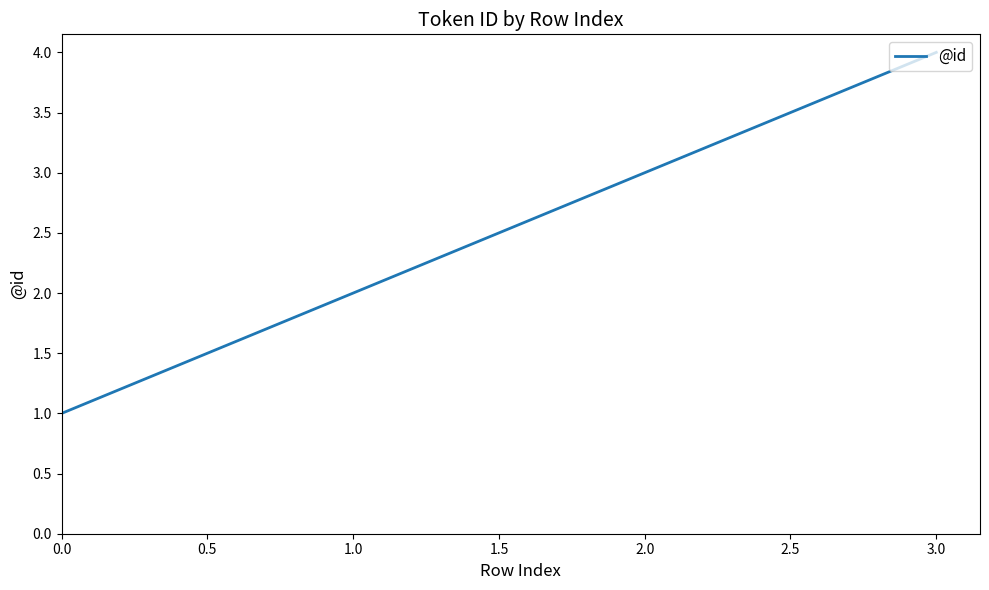

The value at 3.0 is 6. True or false?

False